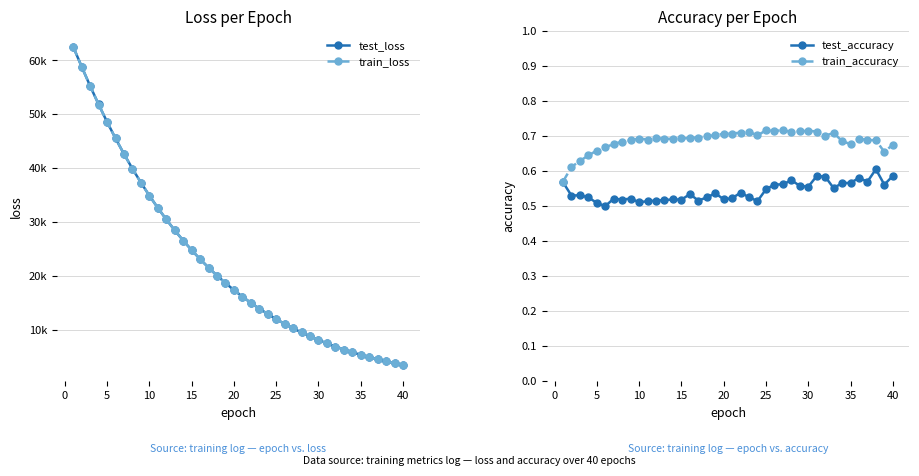

True or false: test_accuracy has more than 1 interior local peaks.

True